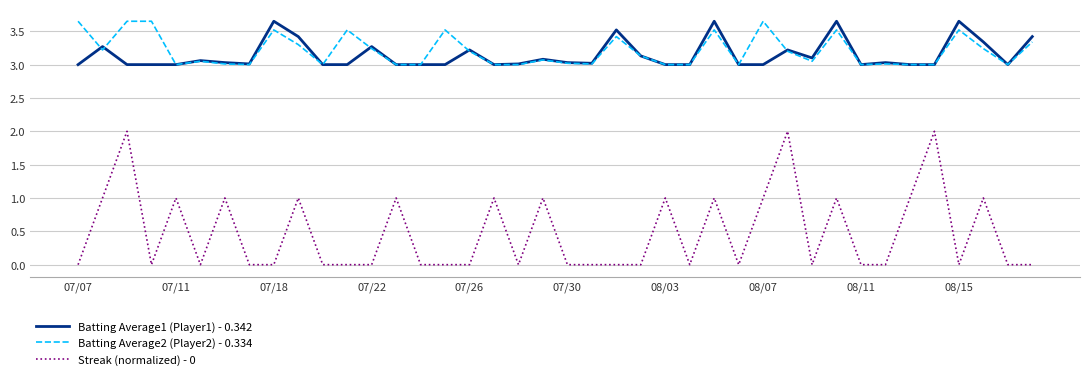

How many Streak (normalized) - 0 values are between 0 and 1?

37